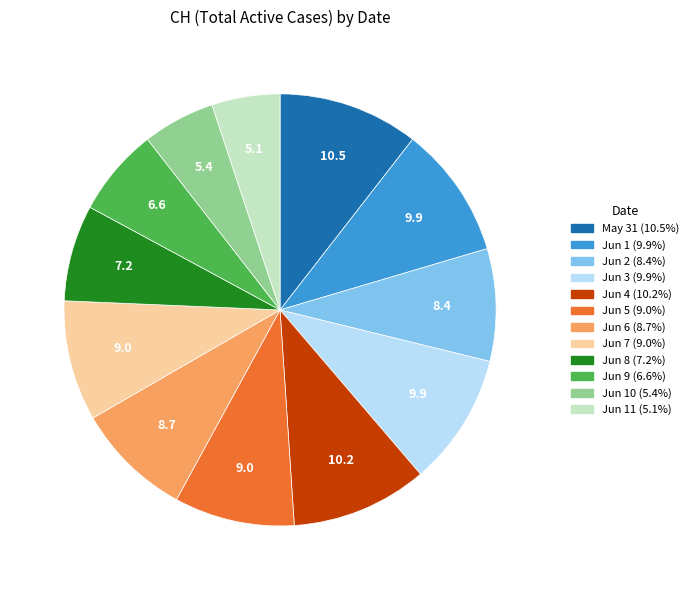

Is there a majority slice in this chart?

No